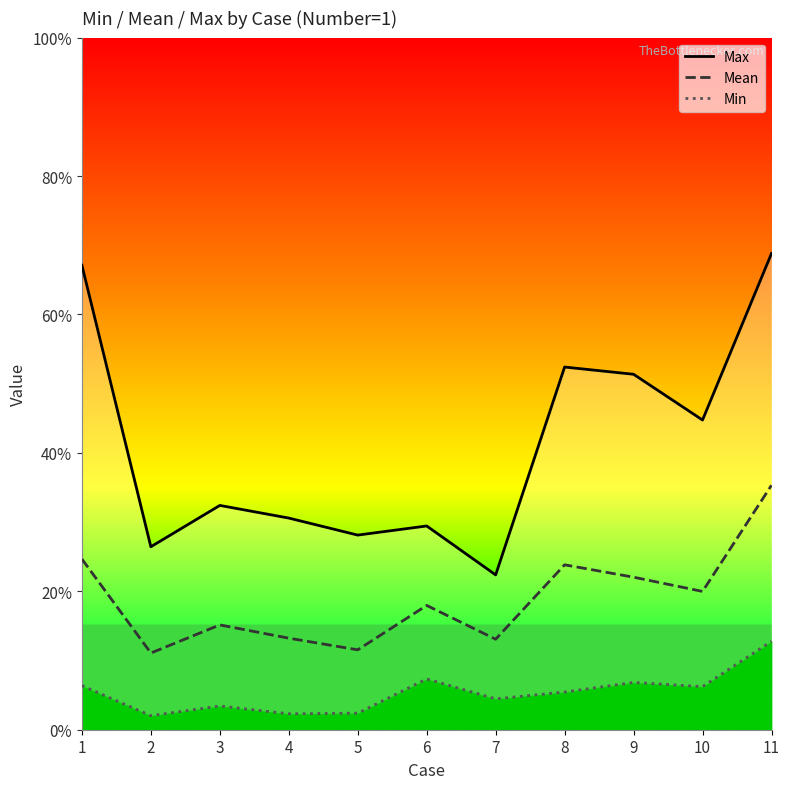

True or false: Min and Max intersect in this chart.

False